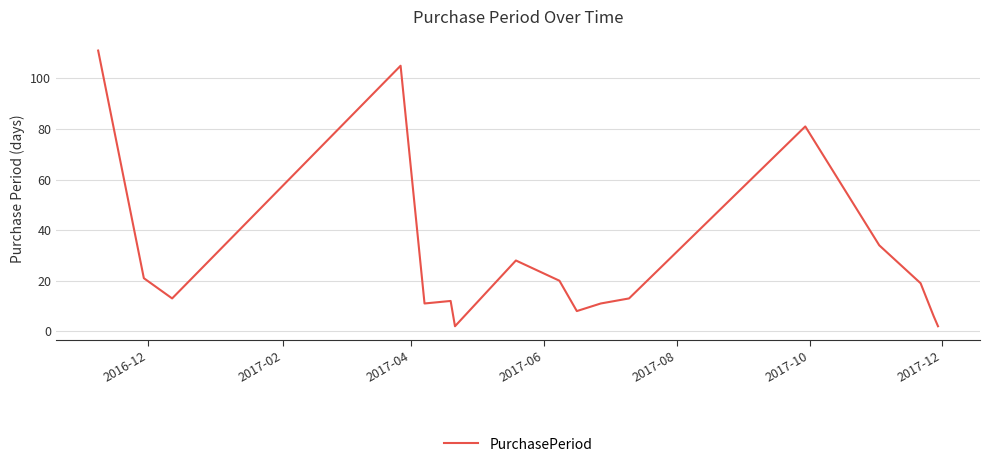

Is this an area chart (filled region under the line)?

No